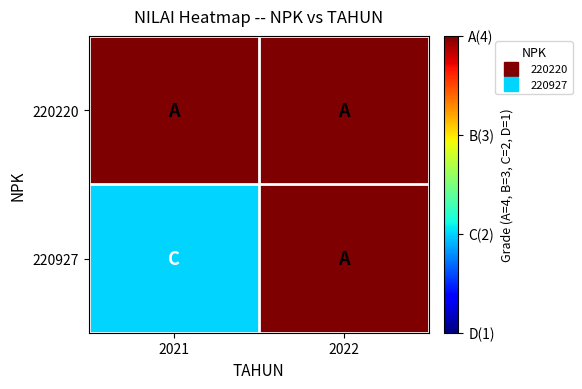

At how many categories does at least one series exceed 2?

2